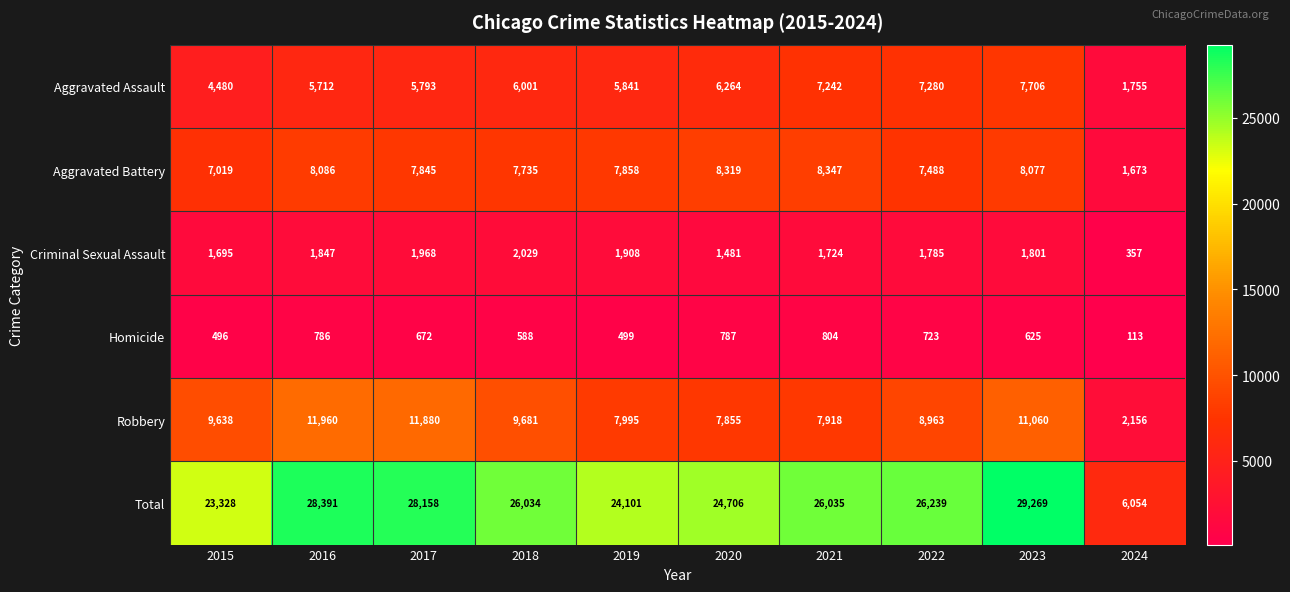

Count the number of data series in this chart.

6